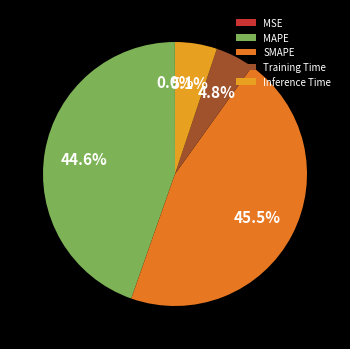

What is the total percentage of Inference Time and SMAPE?

50.6%